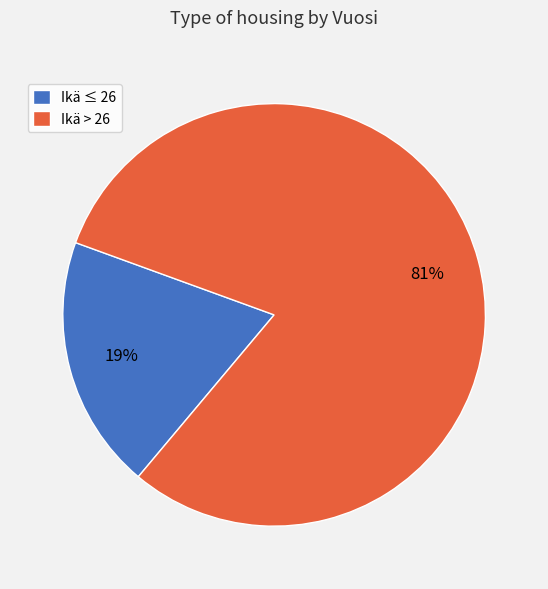

Count the number of slices in the pie.

2